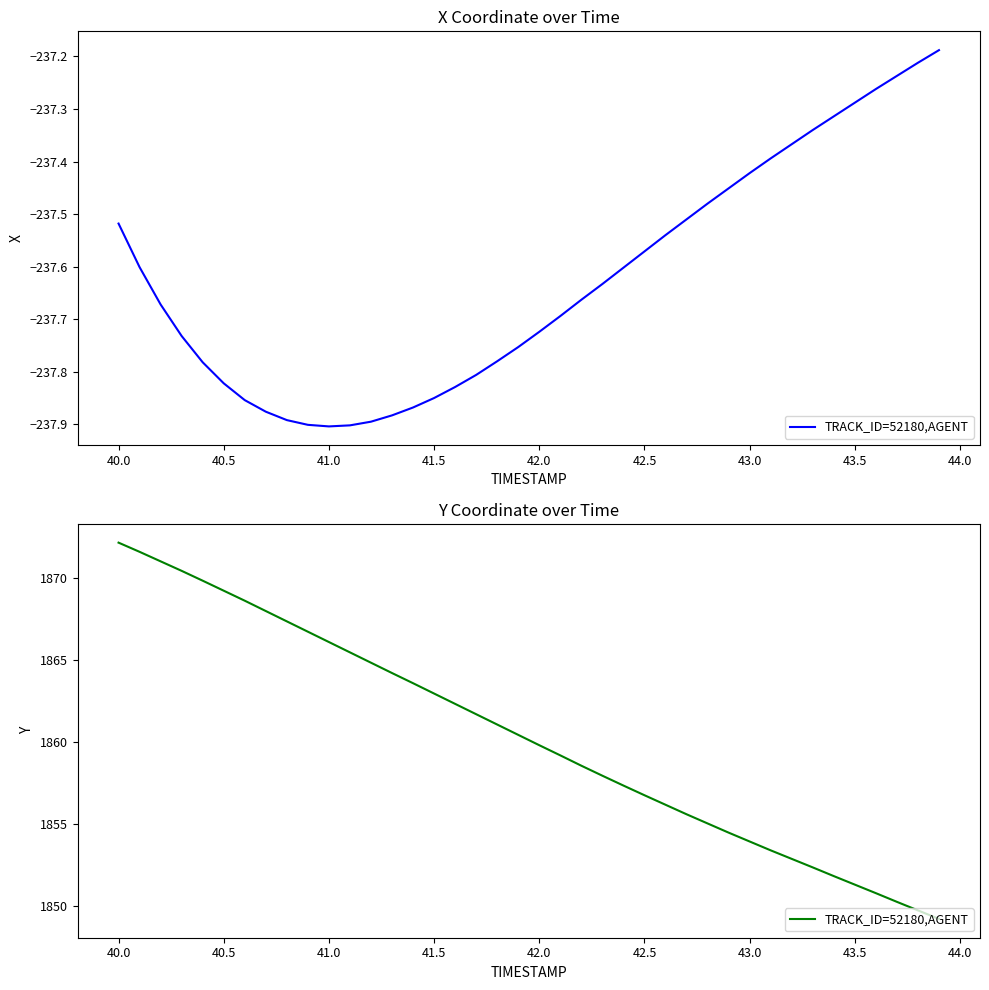

Does the chart have visible grid lines?

No